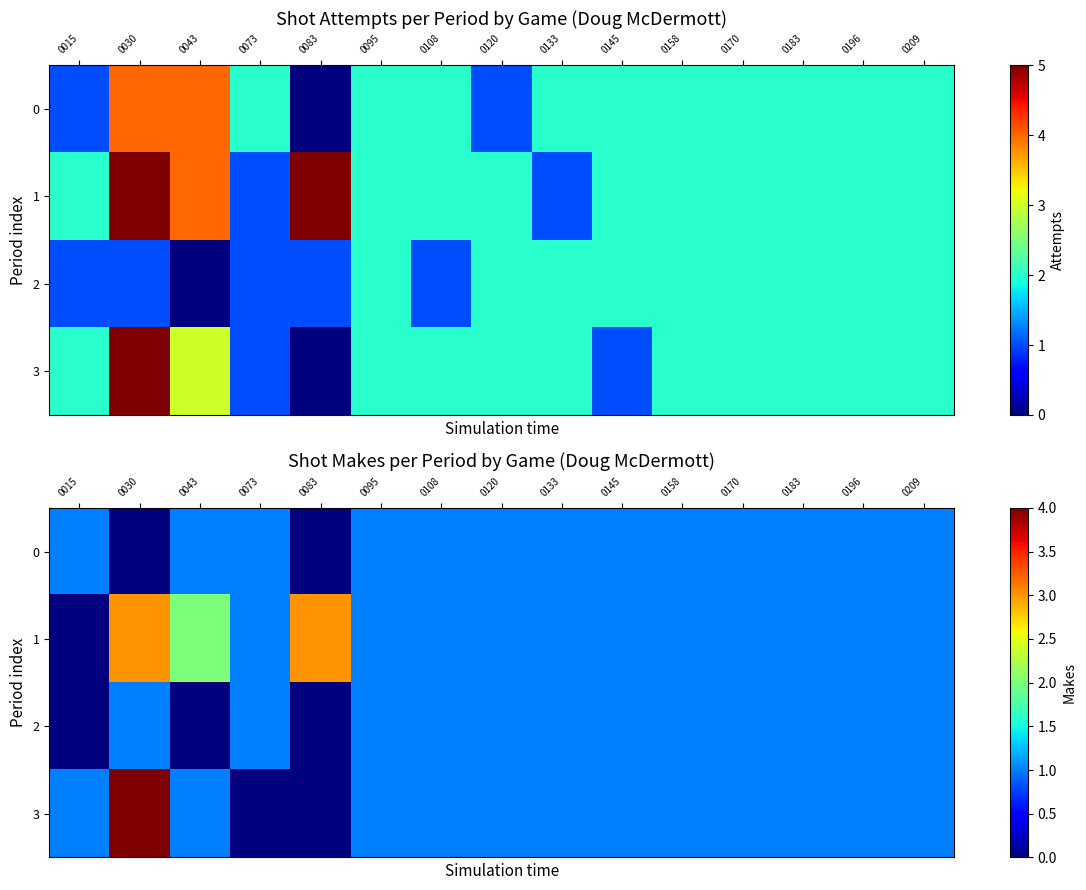

How many data points in 0 are less than 1?

2